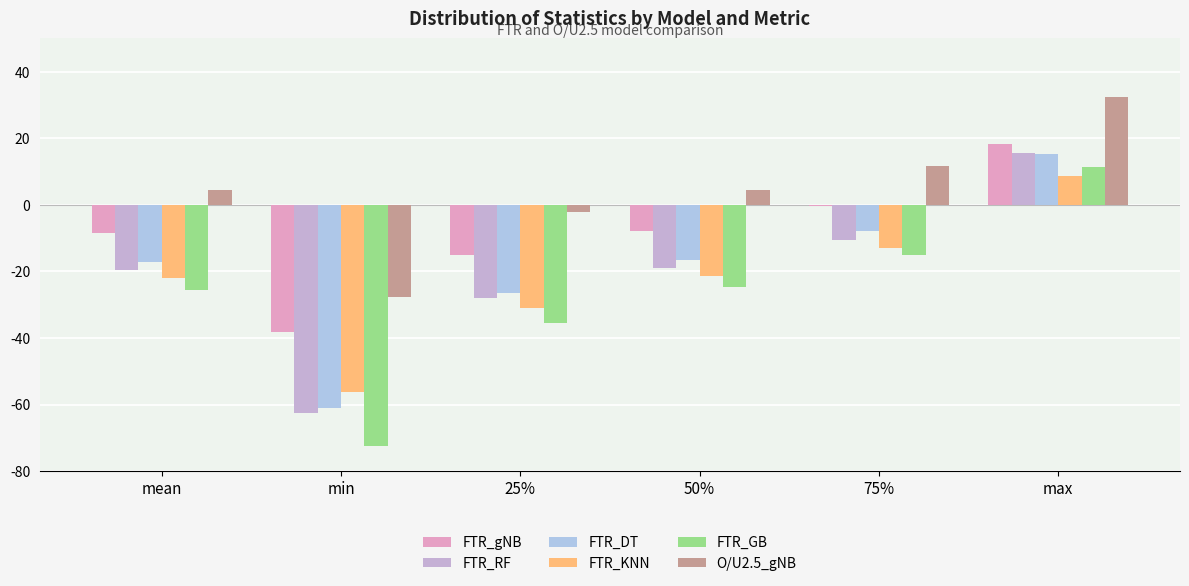

What is the sum of all FTR_DT values?

-113.8